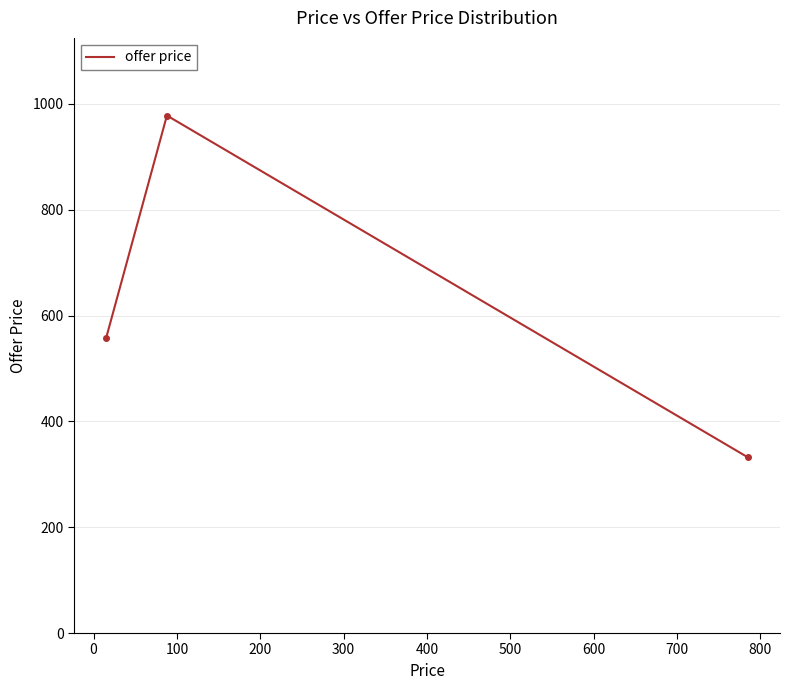

What is the greatest value displayed?

978